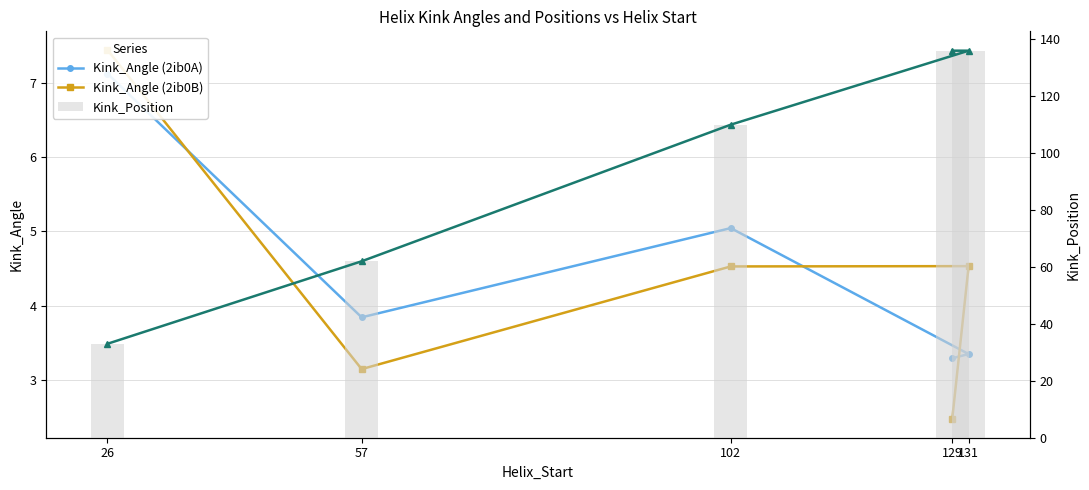

Reading left to right, what are all the values shown in this chart?

Kink_Angle (2ib0A): 26=7.1	57=3.8	102=5.0	131=3.4	129=3.3
Kink_Angle (2ib0B): 26=7.4	57=3.1	102=4.5	131=4.5	129=2.5
Kink_Position (line): 26=33.0	57=62.0	102=110.0	131=136.0	129=136.0
Kink_Position: 26=33.0	57=62.0	102=110.0	131=136.0	129=136.0